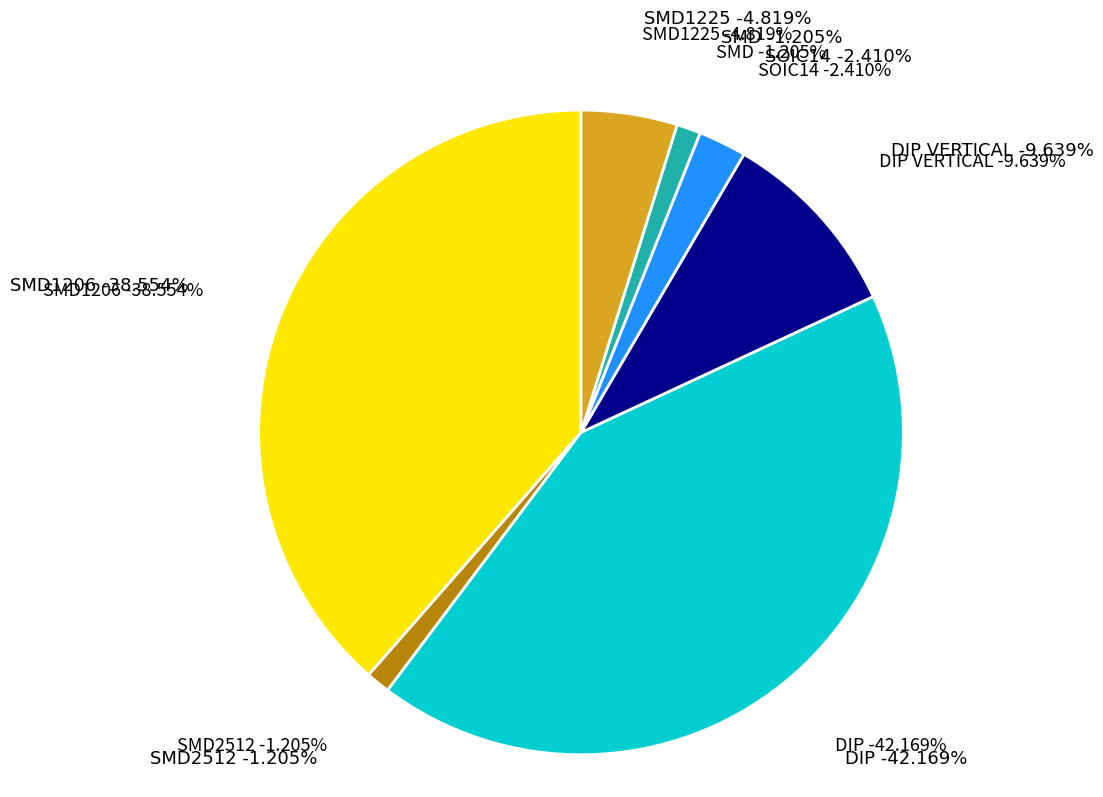

What is the ratio of the value at SOIC14 to the value at DIP?

0.1